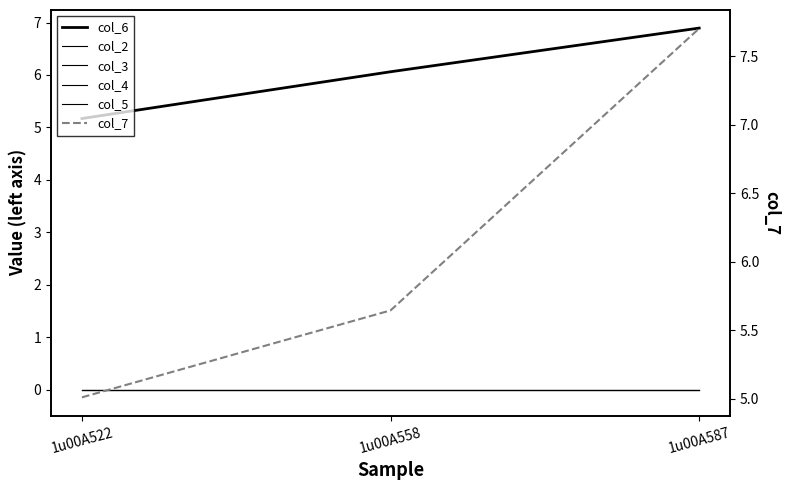

What is the minimum value for col_6?

5.2